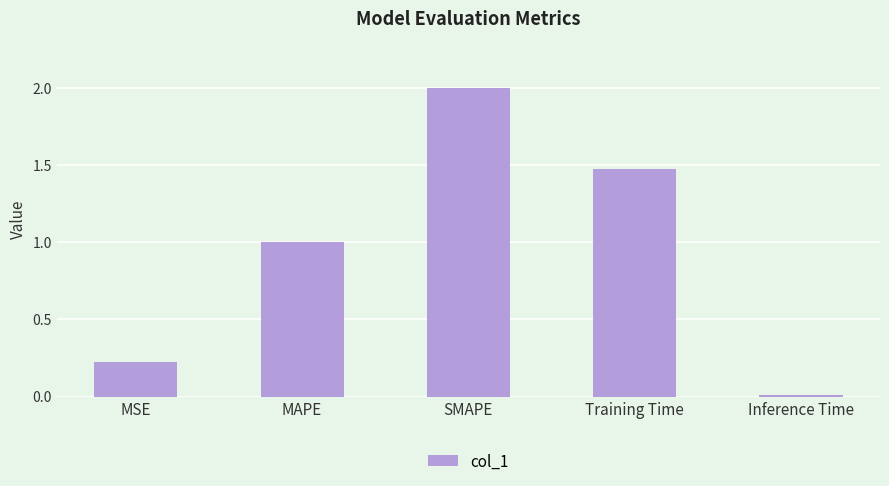

What is the average value?

0.9